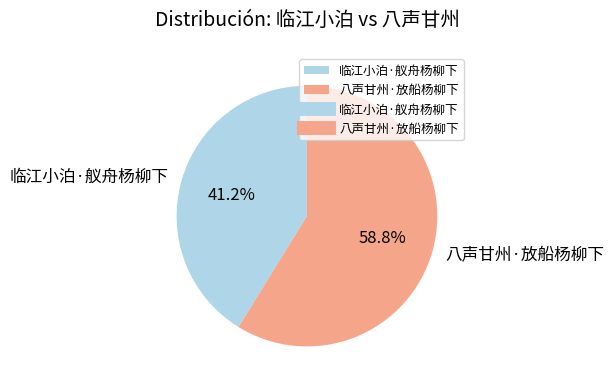

How many segments does this pie chart have?

2